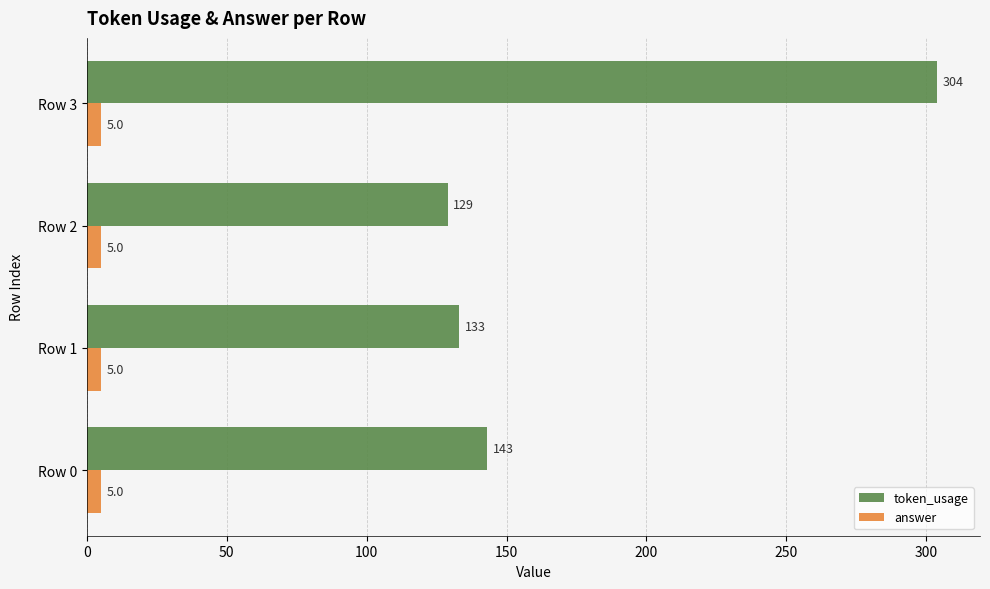

What is the average value of the token_usage series?

177